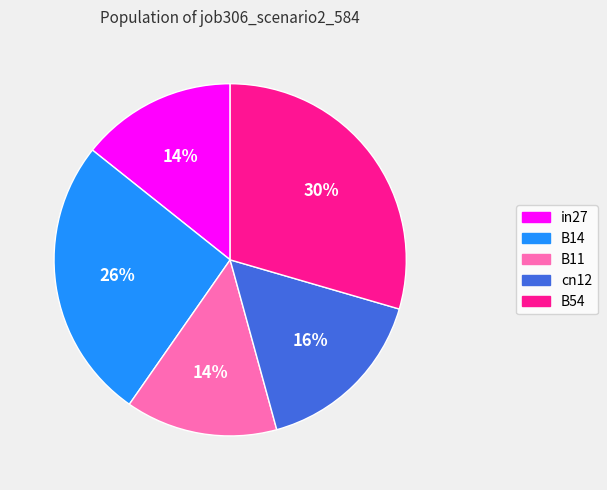

Is the sum of in27 and B54 greater than half?

No